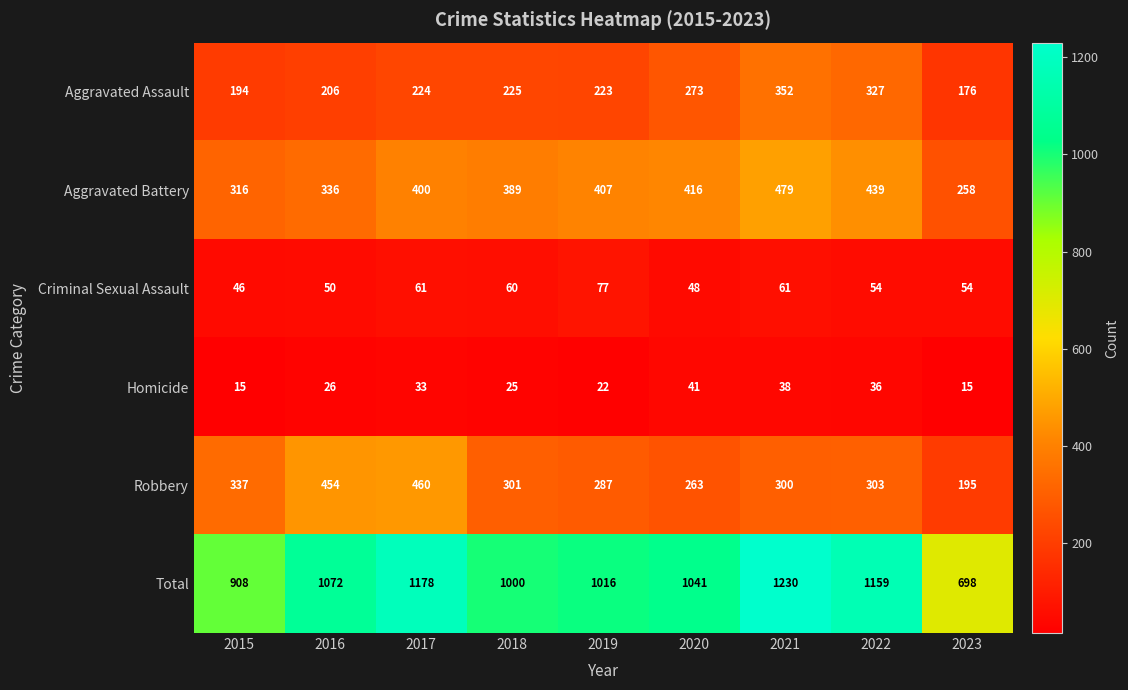

List the series in order of their peak value, highest first.

Total, Aggravated Battery, Robbery, Aggravated Assault, Criminal Sexual Assault, Homicide